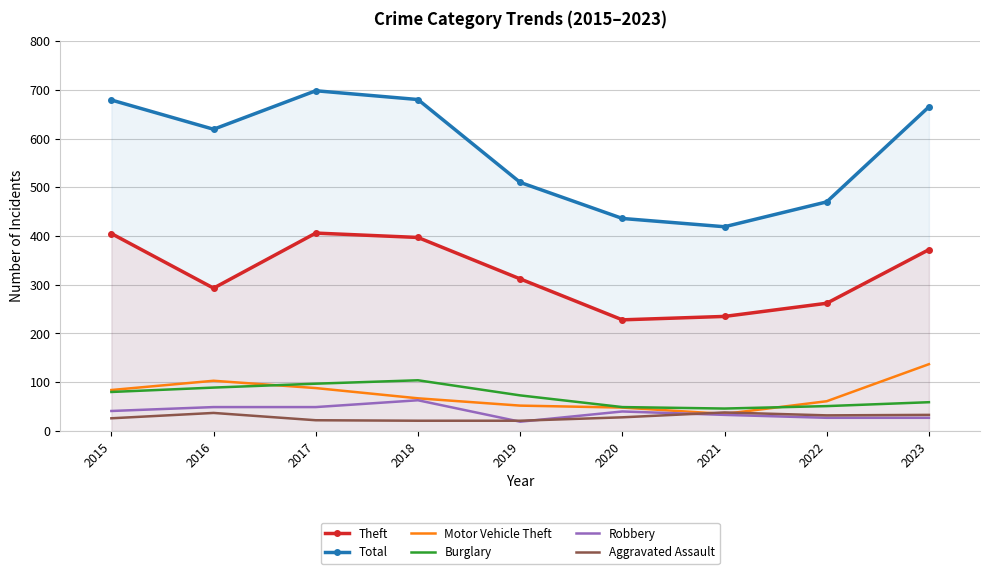

At which category is the sum across all series the highest?

2017